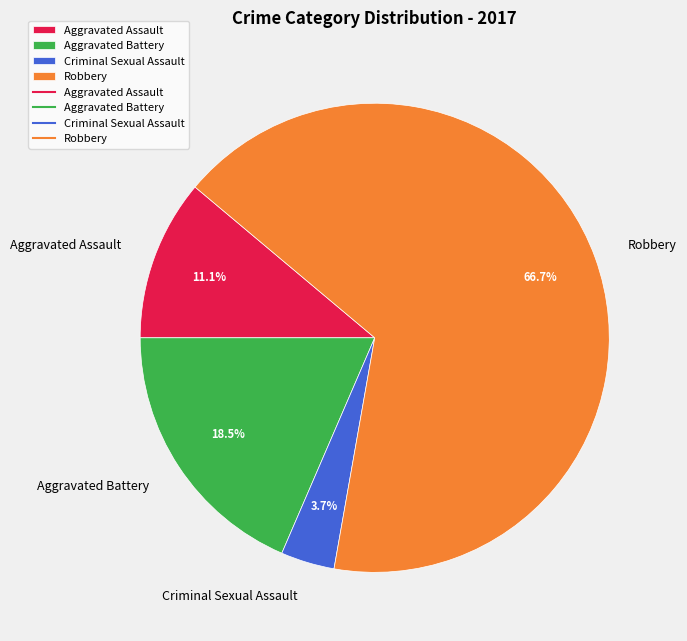

Does Aggravated Assault represent more than half of the total?

No